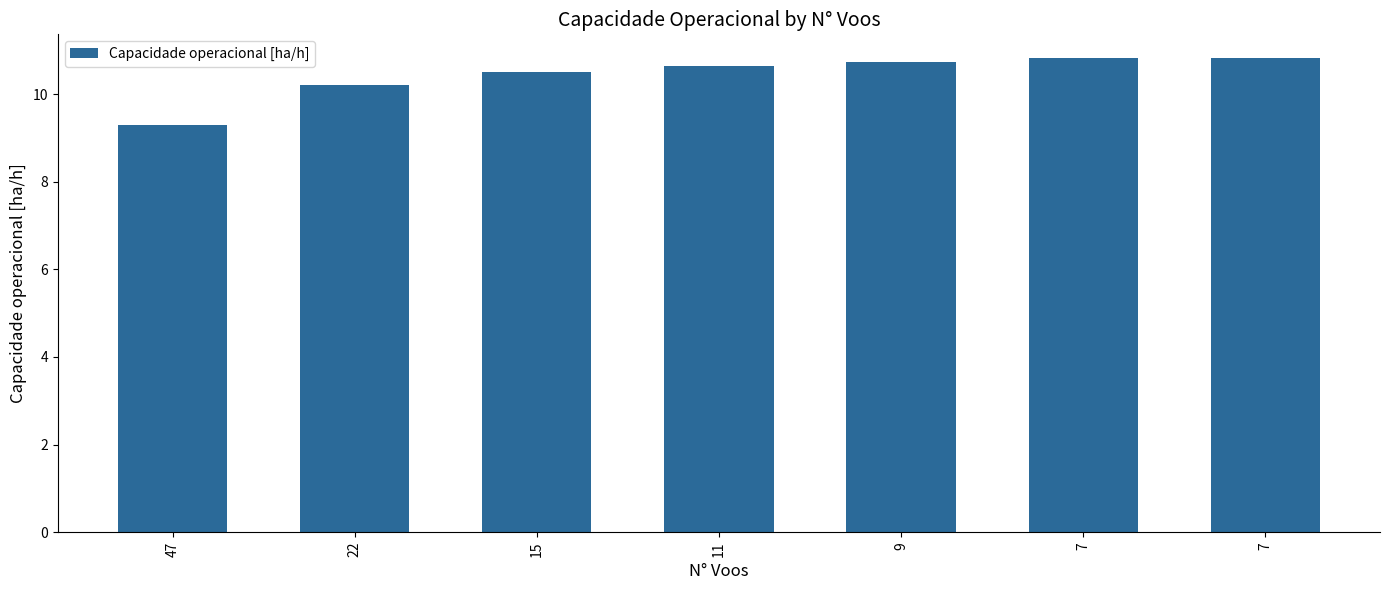

Reading right to left, list all the values displayed in this chart.

7=10.8	7=10.8	9=10.7	11=10.6	15=10.5	22=10.2	47=9.3